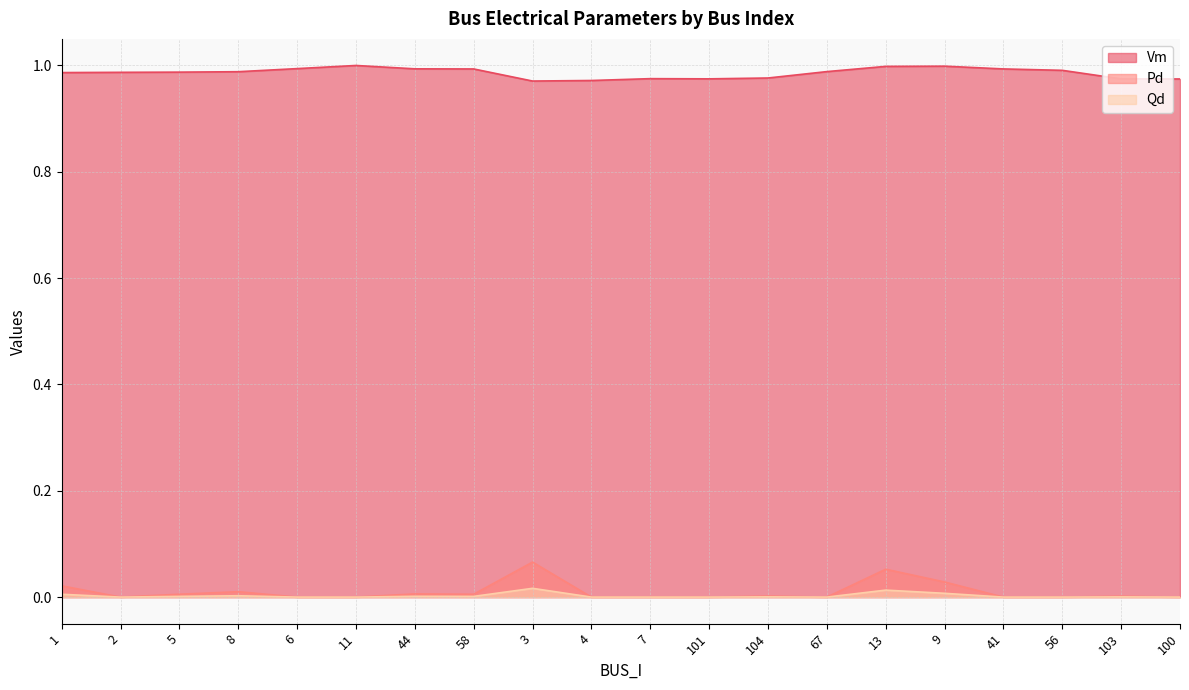

Count the number of categories in the chart.

20